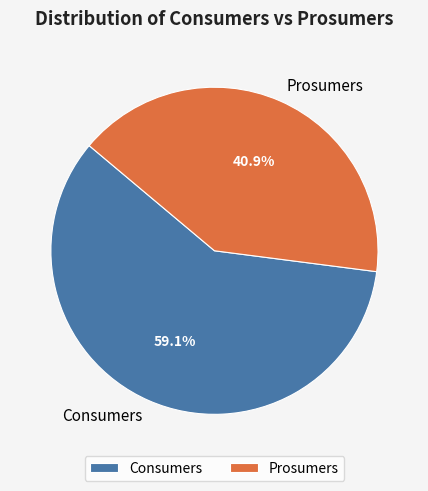

How many slices are in this pie chart?

2